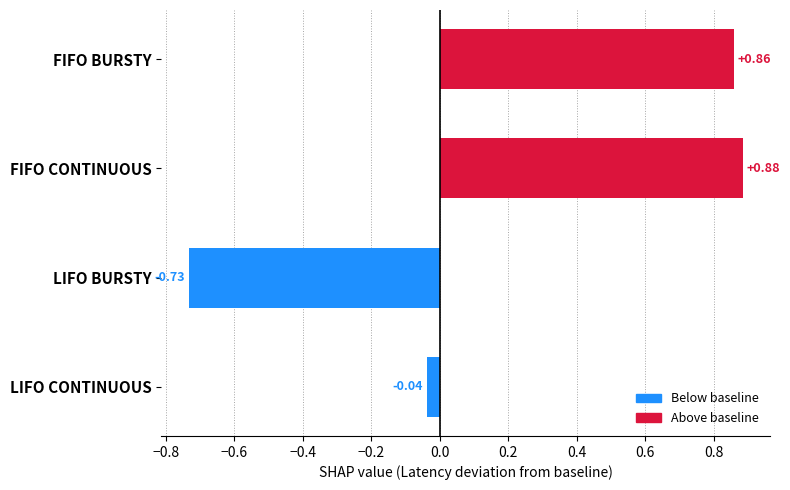

At which label is the value closest to 0?

LIFO CONTINUOUS